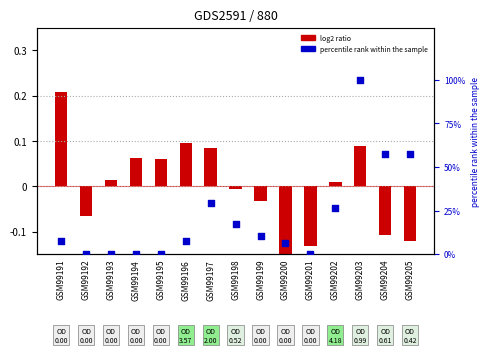

Which series contains the highest Y value?

col_4 (percentile rank)